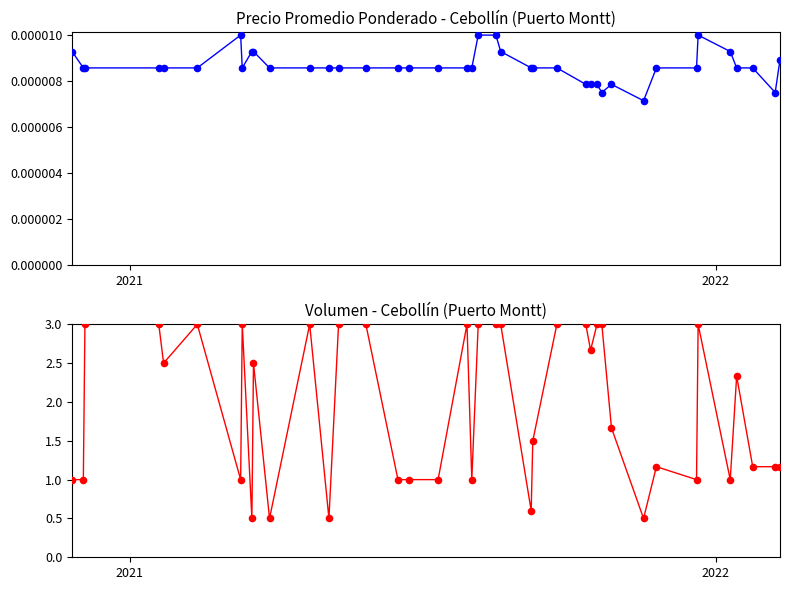

Which series has the largest Y range (max minus min)?

Volumen